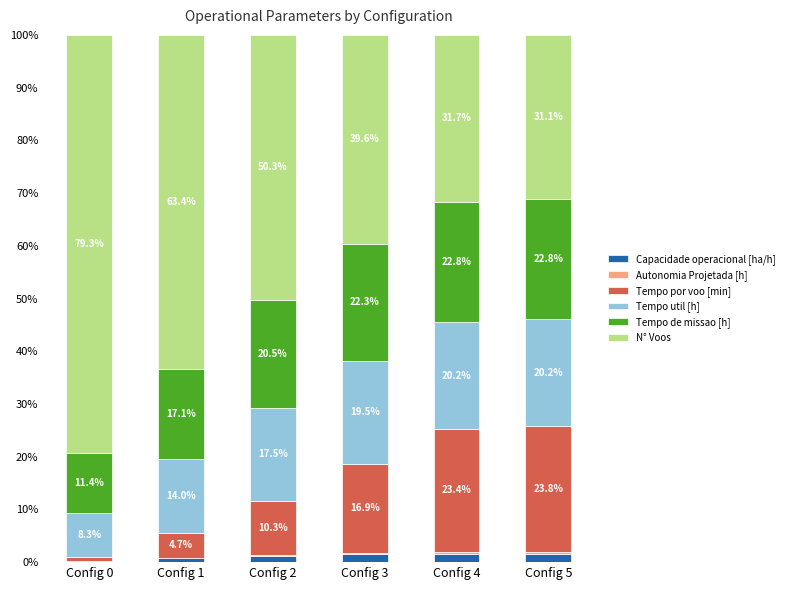

Is it true that Tempo de missao [h] equals 30.4 at Config 5?

False